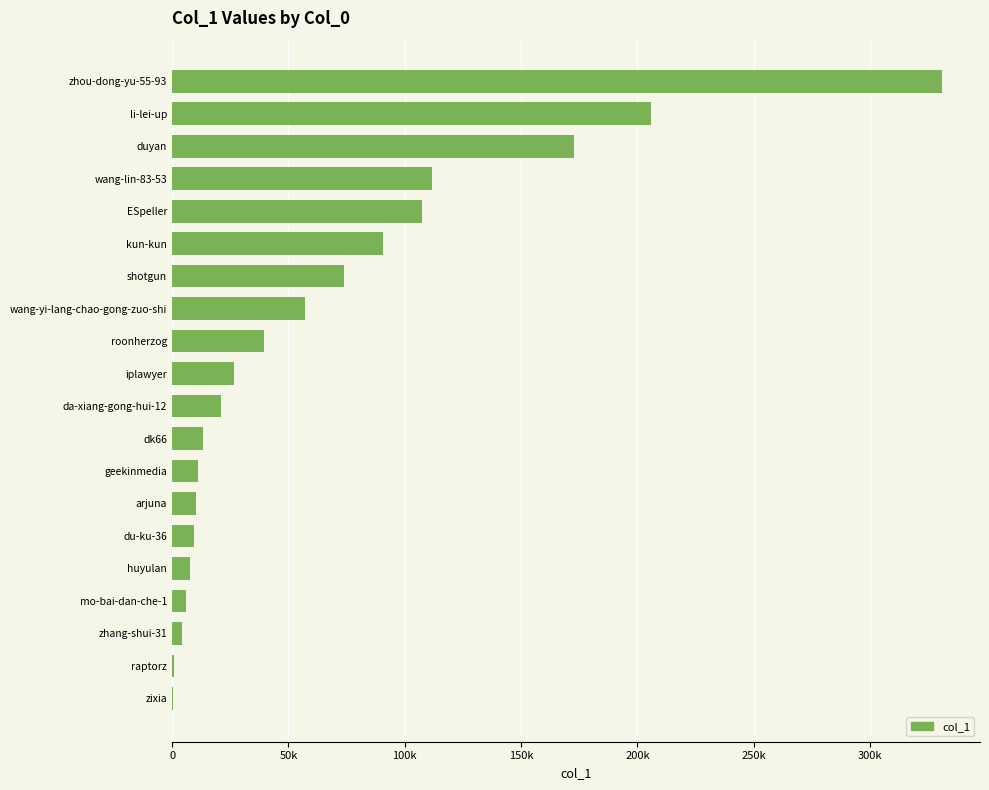

What is the maximum value shown in the chart?

330700